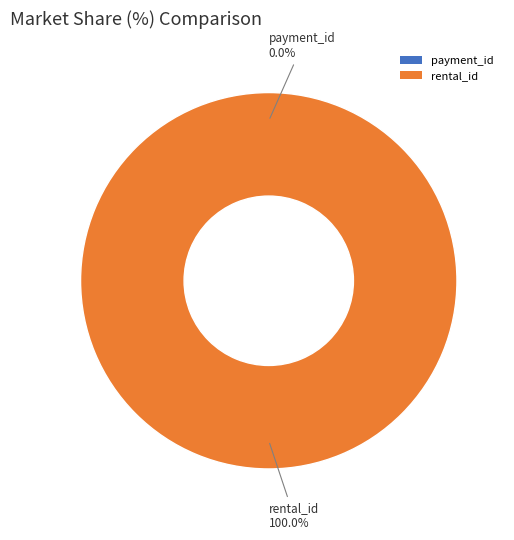

Count the number of slices in the pie.

2